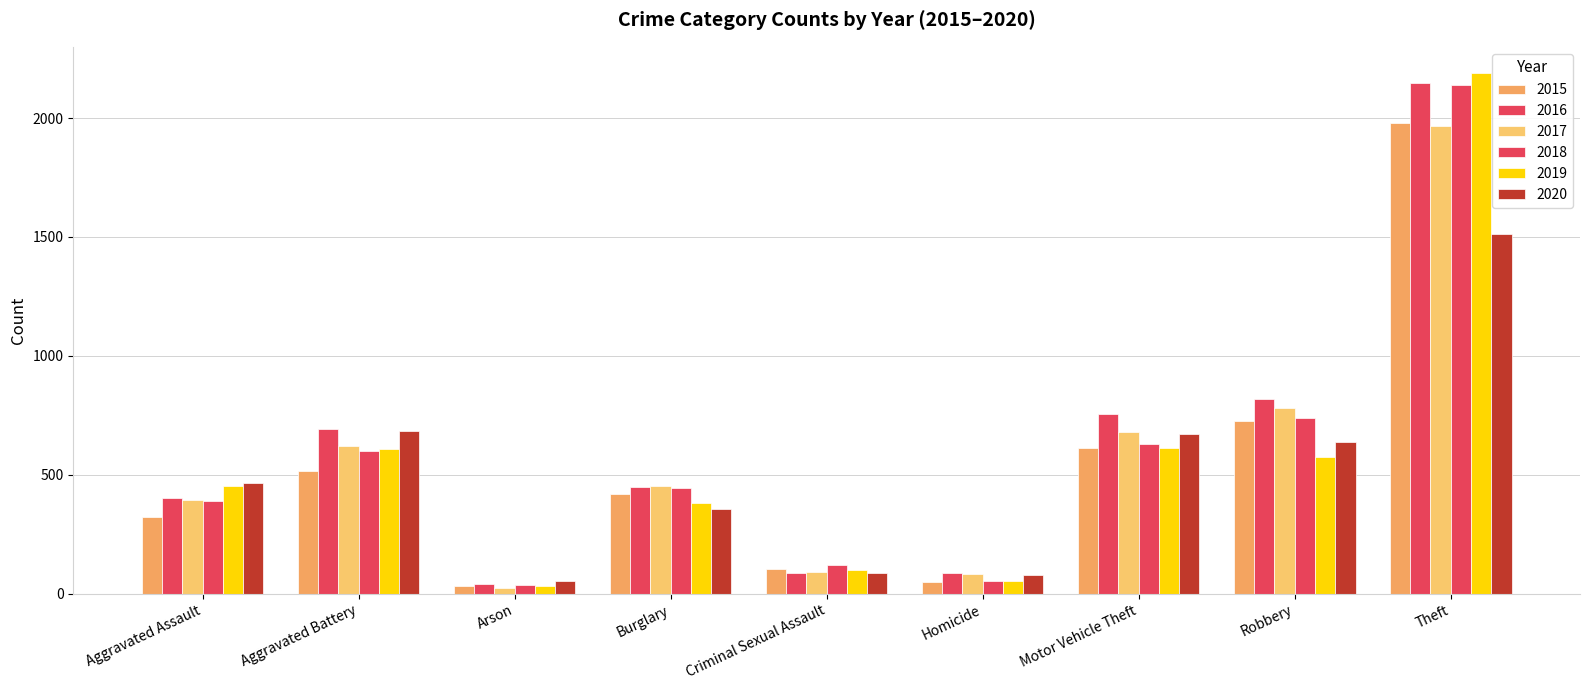

What is the difference between the 2016 values at Aggravated Assault and Robbery?

417